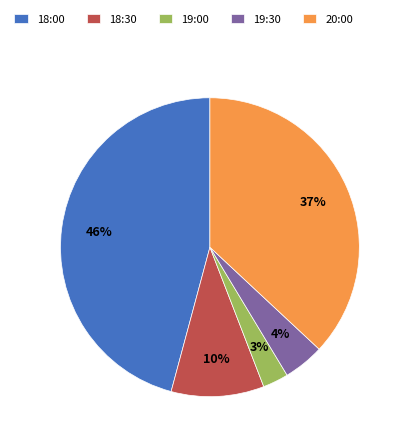

Count the number of slices in the pie.

5